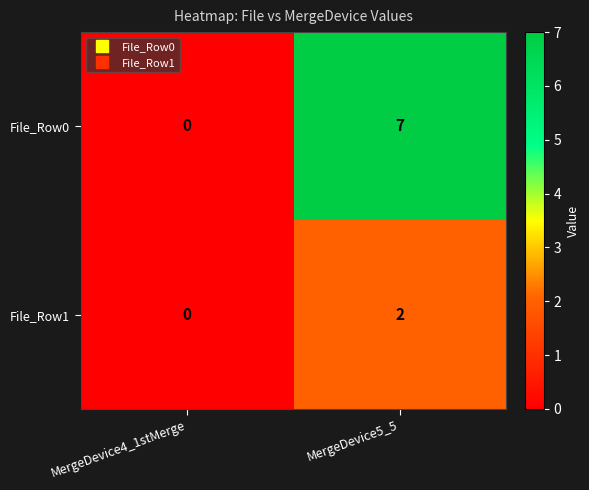

The value of File_Row1 at MergeDevice4_1stMerge is -1. True or false?

False